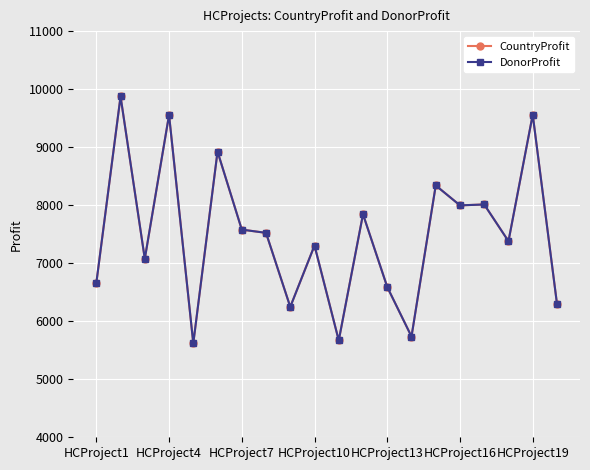

Is this an area chart (filled region under the line)?

No